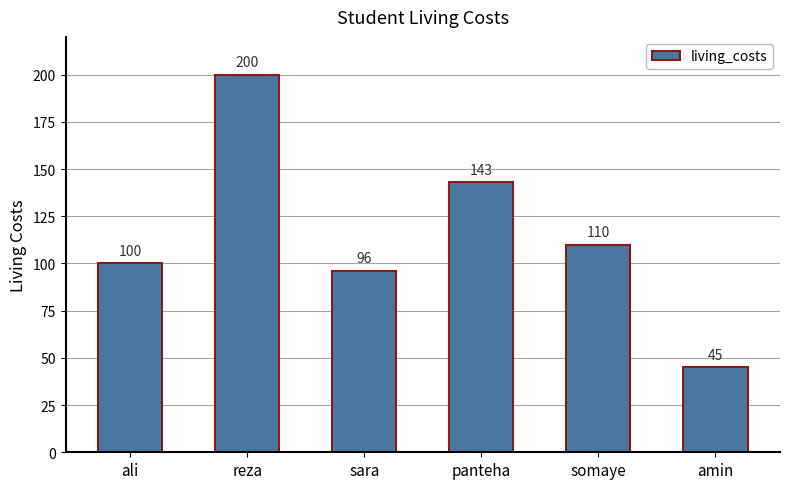

What is the label of the 1st bar from the right?

amin